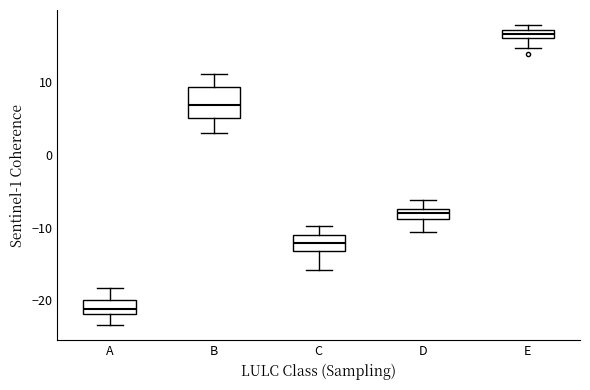

Which box is the tallest, from its lower edge to its upper edge?

B